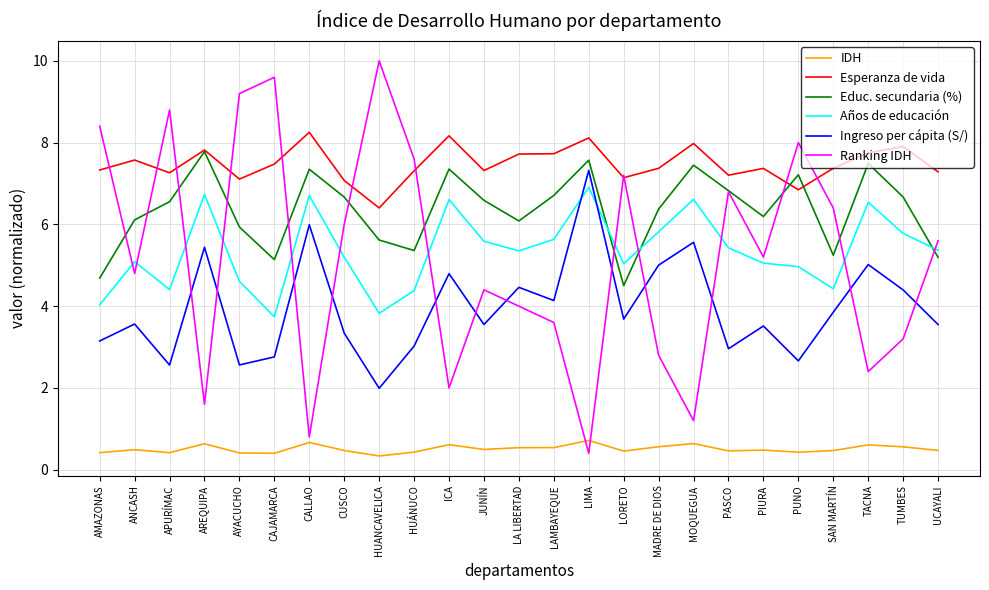

What are all the series names shown in the legend?

IDH, Esperanza de vida, Educ. secundaria (%), Años de educación, Ingreso per cápita (S/), Ranking IDH